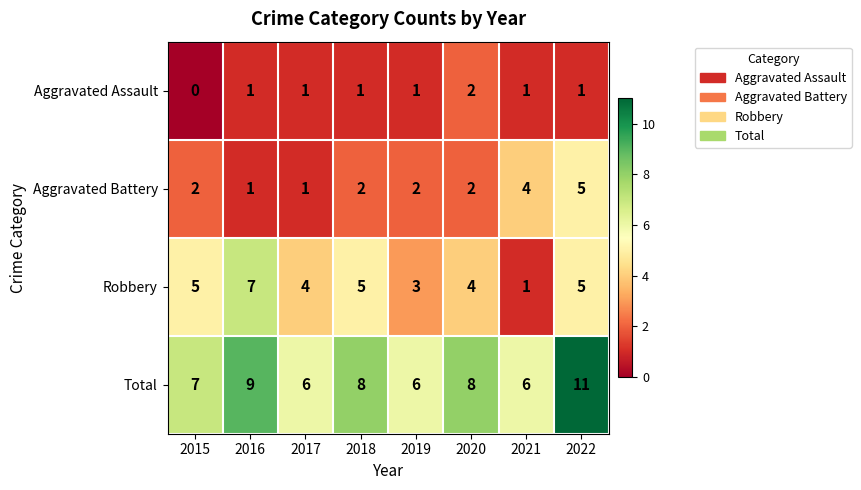

How many series are shown in this chart?

4